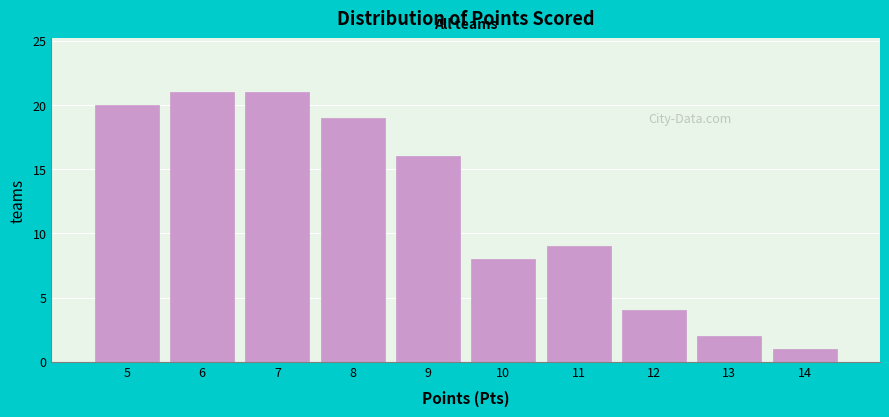

Reading left to right, list all the values displayed in this chart.

20	21	21	19	16	8	9	4	2	1